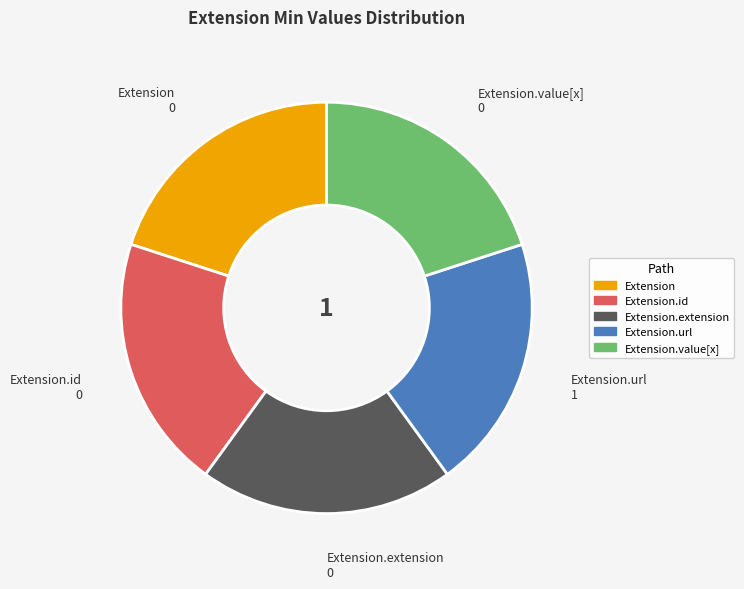

Approximately how many times larger is the value at Extension 0 compared to Extension.url 1?

1.0